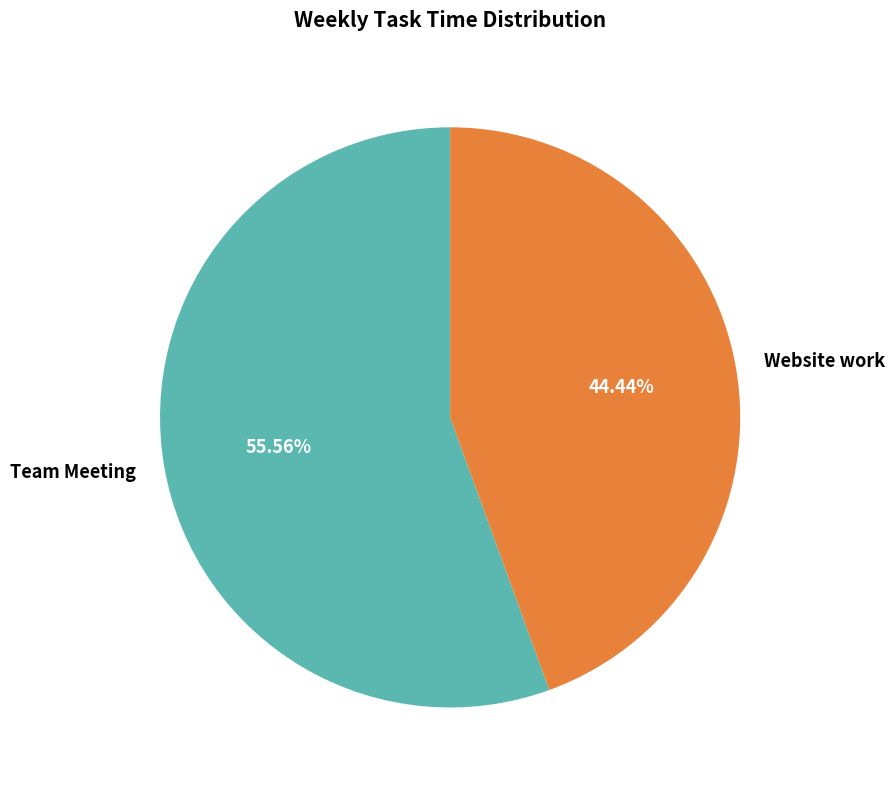

True or false: Team Meeting accounts for 47% of the total.

False